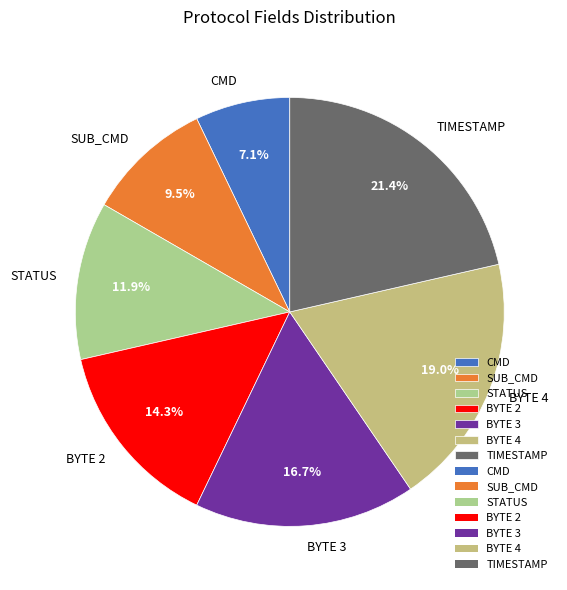

Which category has the smallest portion of the pie?

CMD